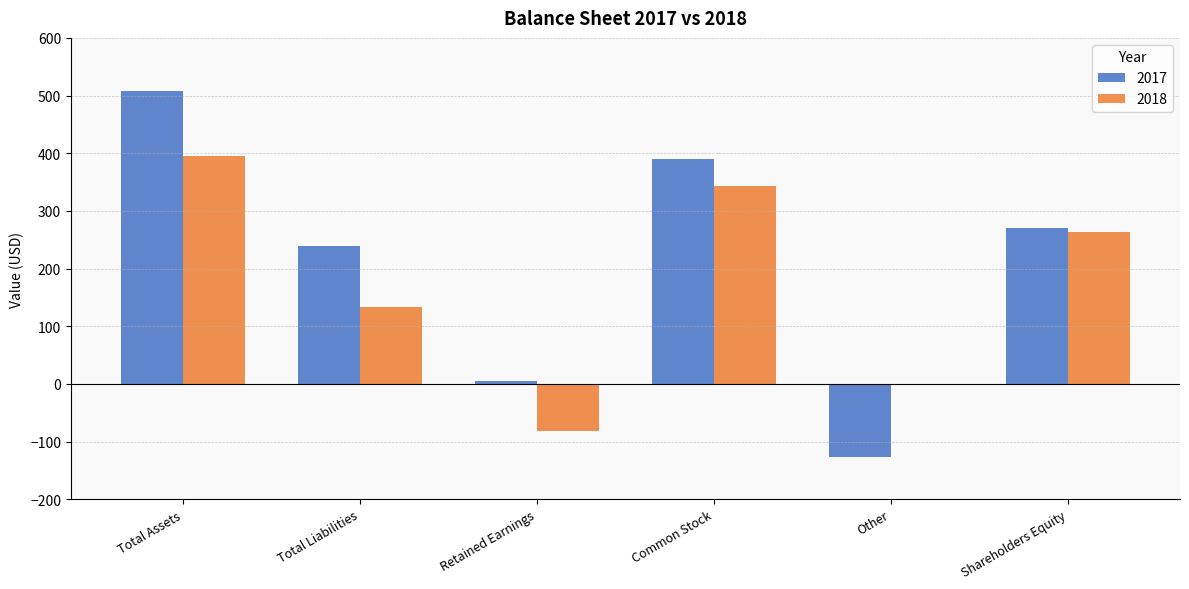

Which series has the largest total across all categories?

2017